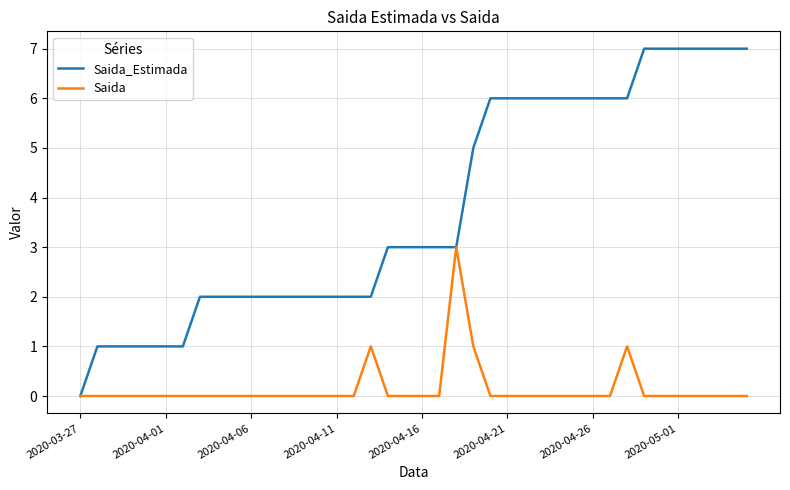

Rank the series by their average value, from highest to lowest.

Saida_Estimada, Saida